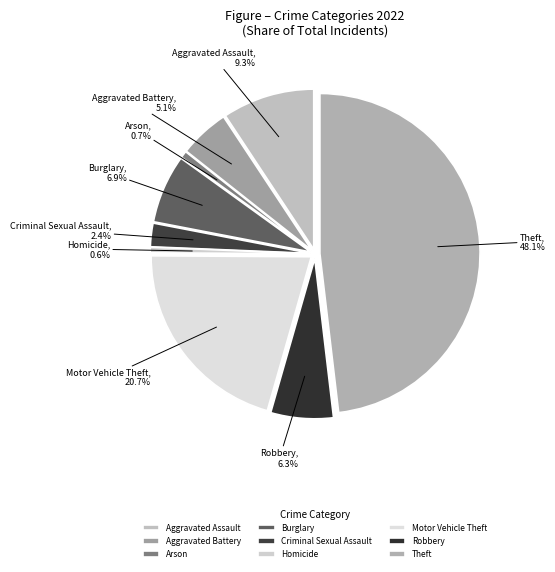

How many slices are in this pie chart?

9